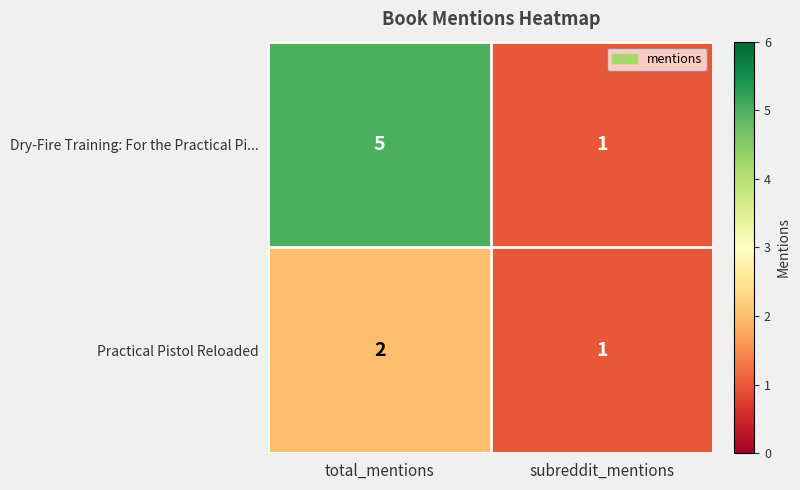

List the series in order of their peak value, highest first.

Dry-Fire Training: For the Practical Pi..., Practical Pistol Reloaded